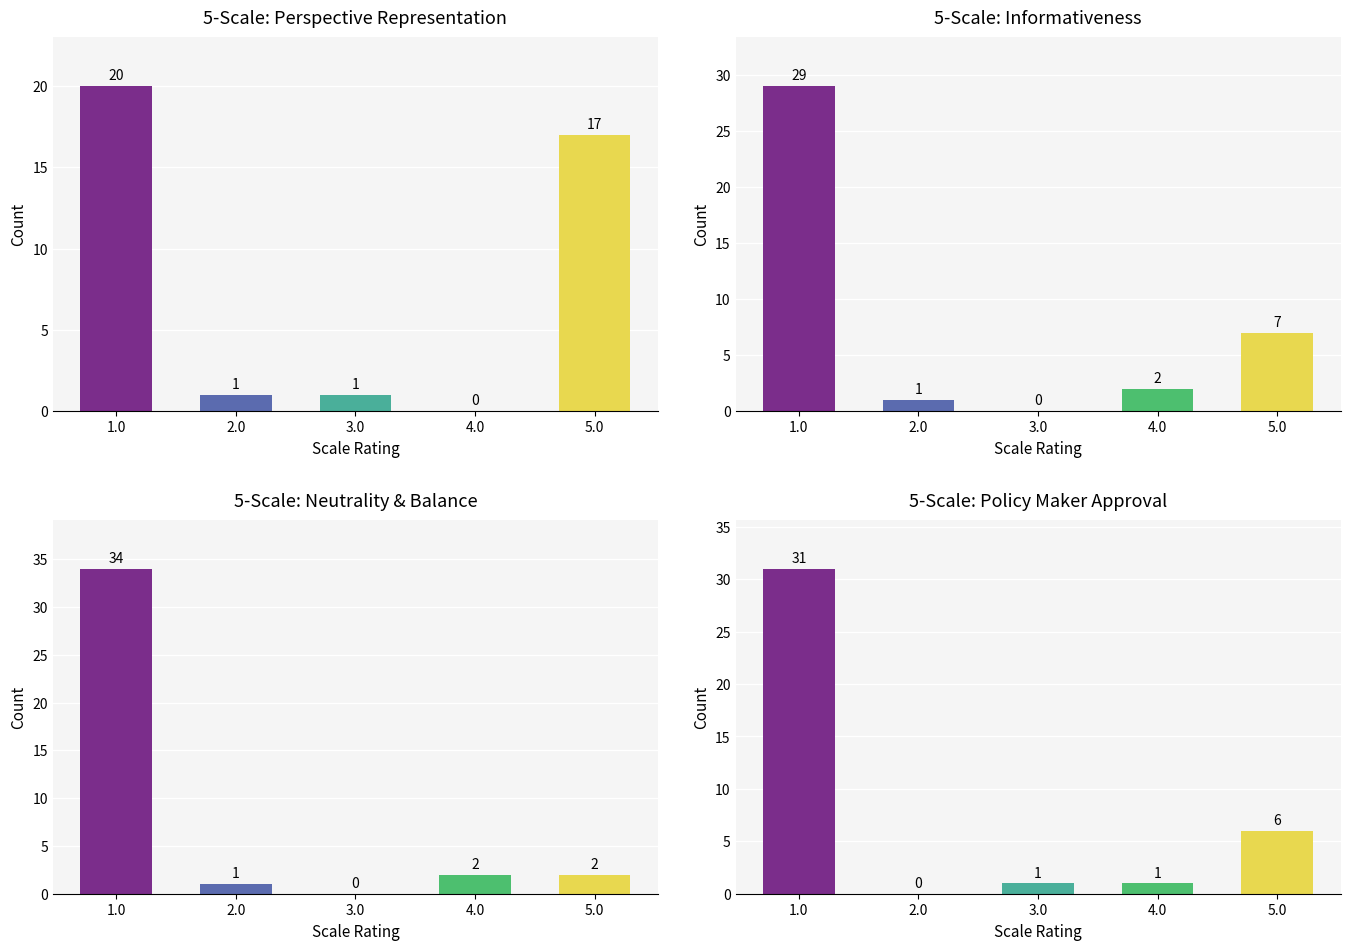

What is the difference between the maximum and minimum values in the col_10 series?

31